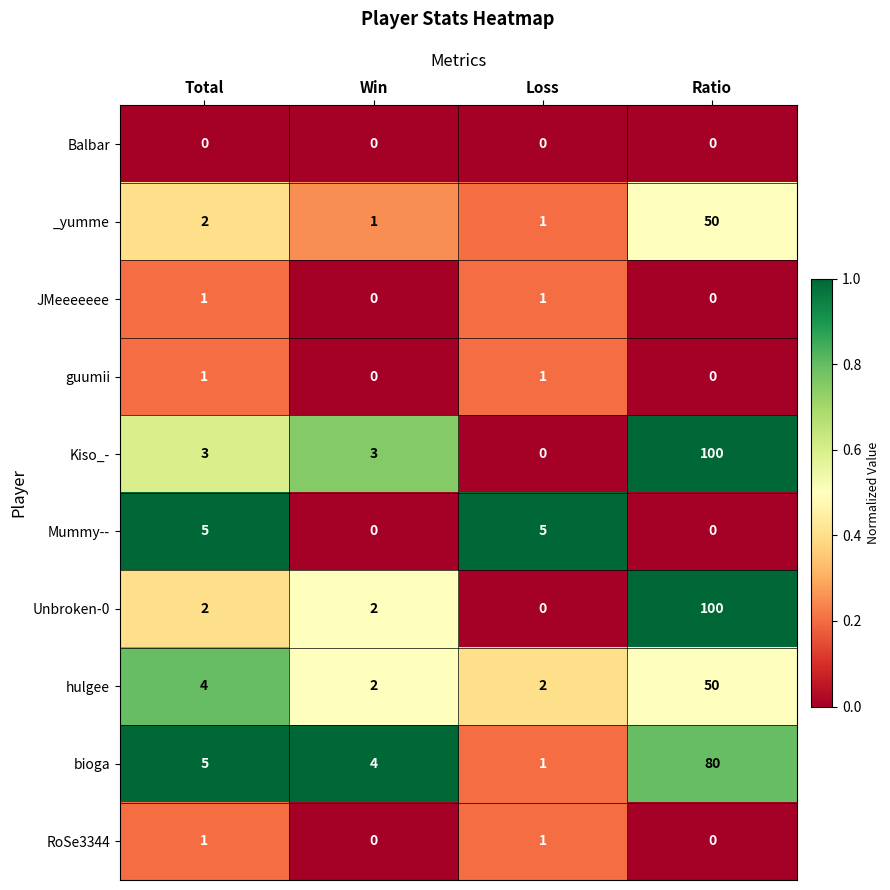

At how many categories does at least one series exceed 0?

4